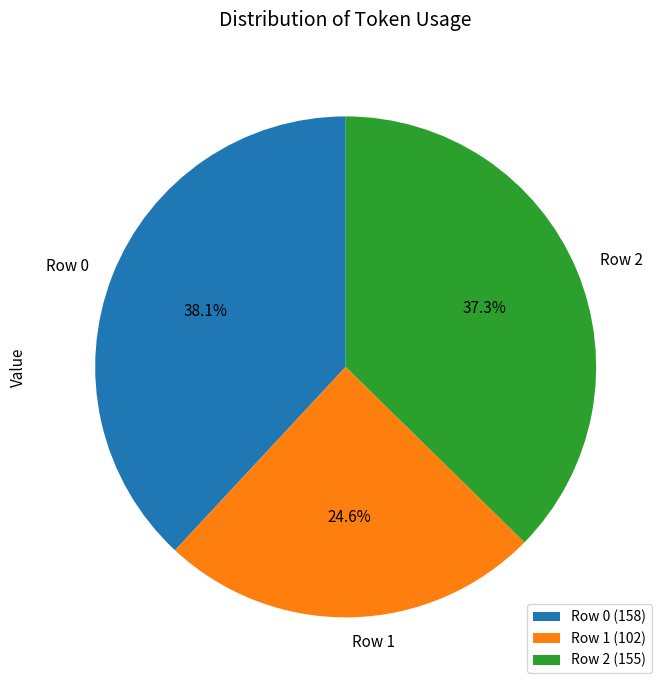

Which category has the smallest portion of the pie?

Row 1